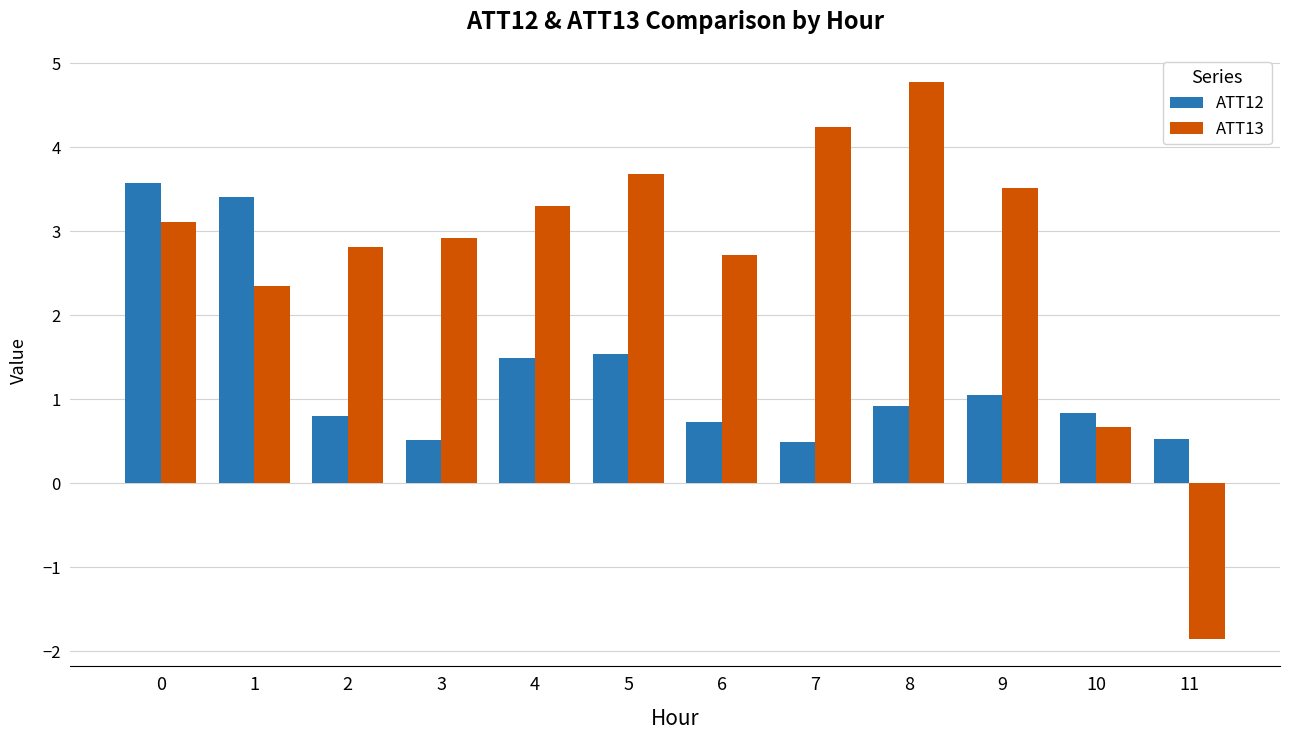

The ATT13 series shows 1.8 at 5. True or false?

False